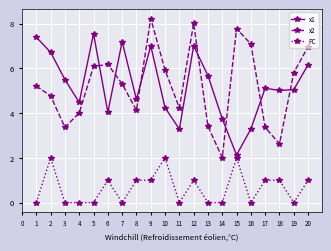

At 5, list the series in order from largest to smallest.

x1, x2, FC